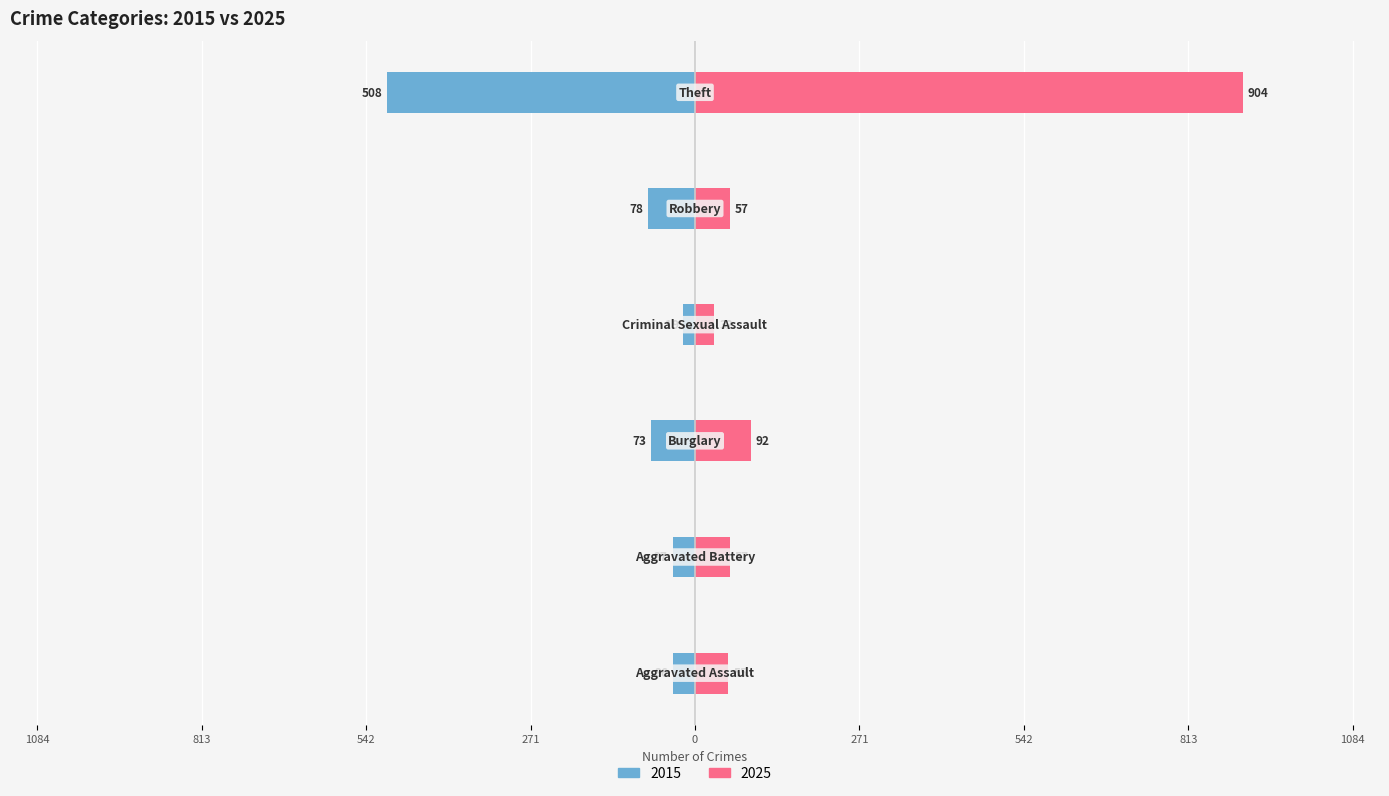

What is the sum of the 2025 values at Burglary and Theft?

996